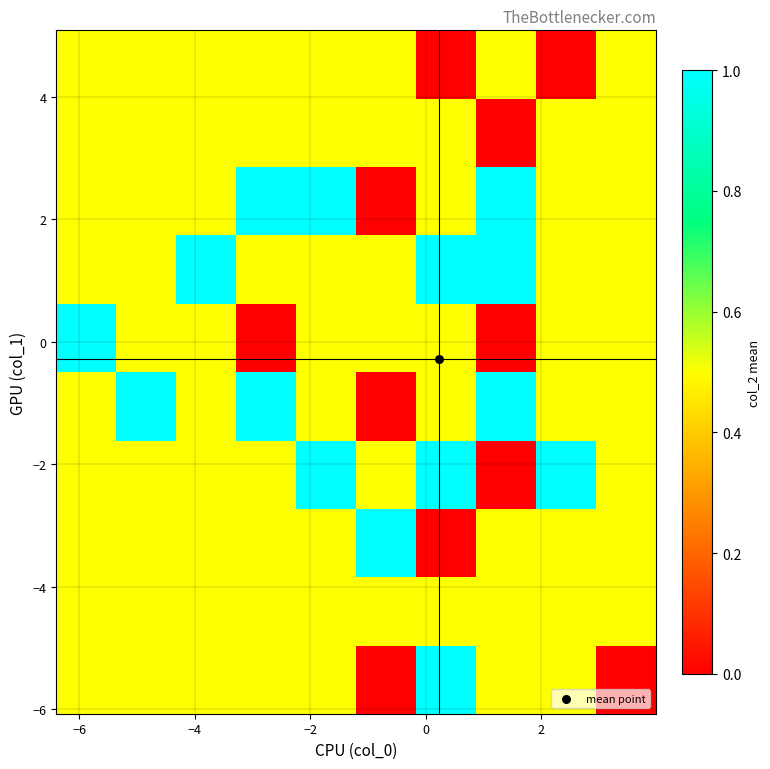

At how many categories does at least one series exceed 0?

10